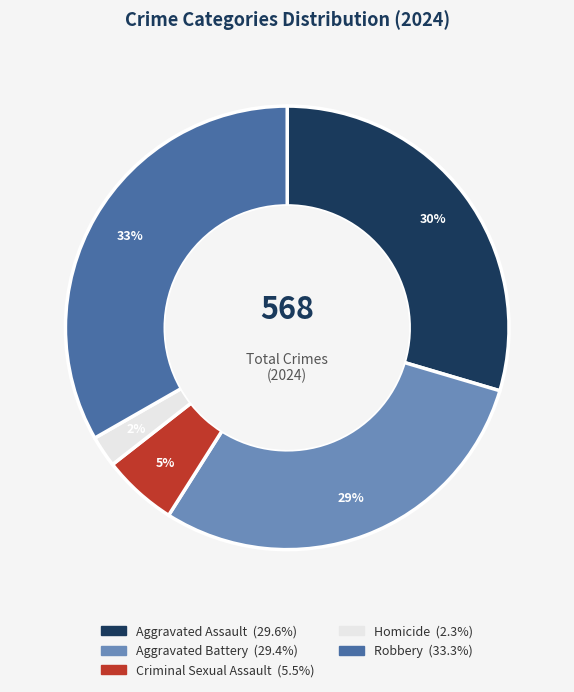

To the nearest percent, what is the combined percentage of Homicide and Aggravated Assault?

32%